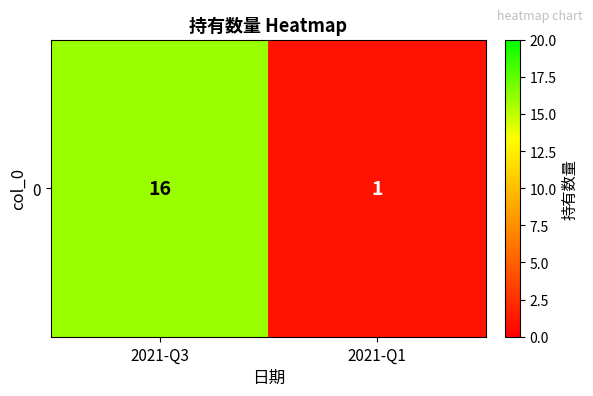

Approximately how many times larger is the value at 2021-Q3 compared to 2021-Q1?

16.0